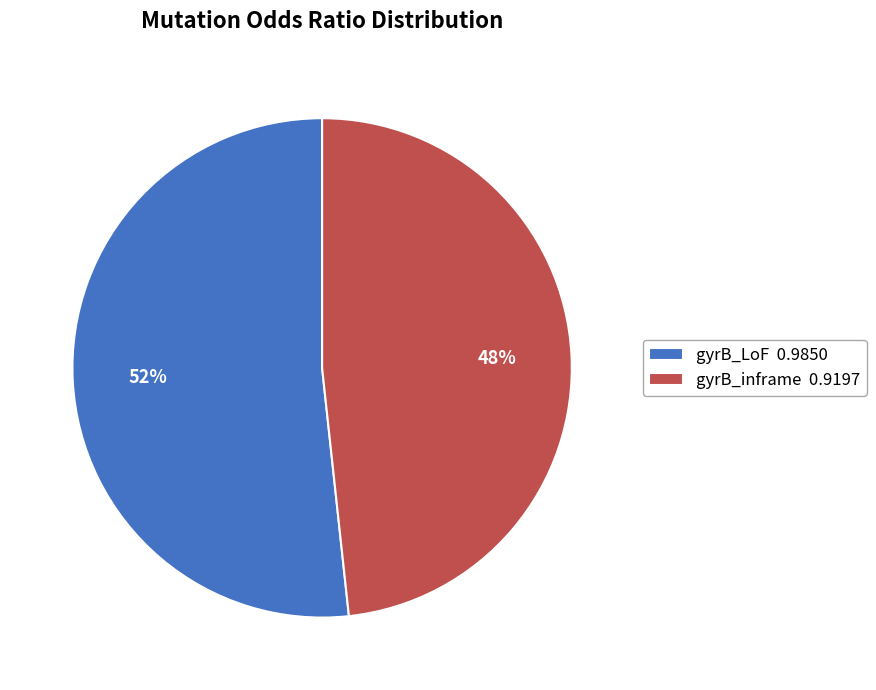

Is there any slice that represents more than half of the pie?

Yes